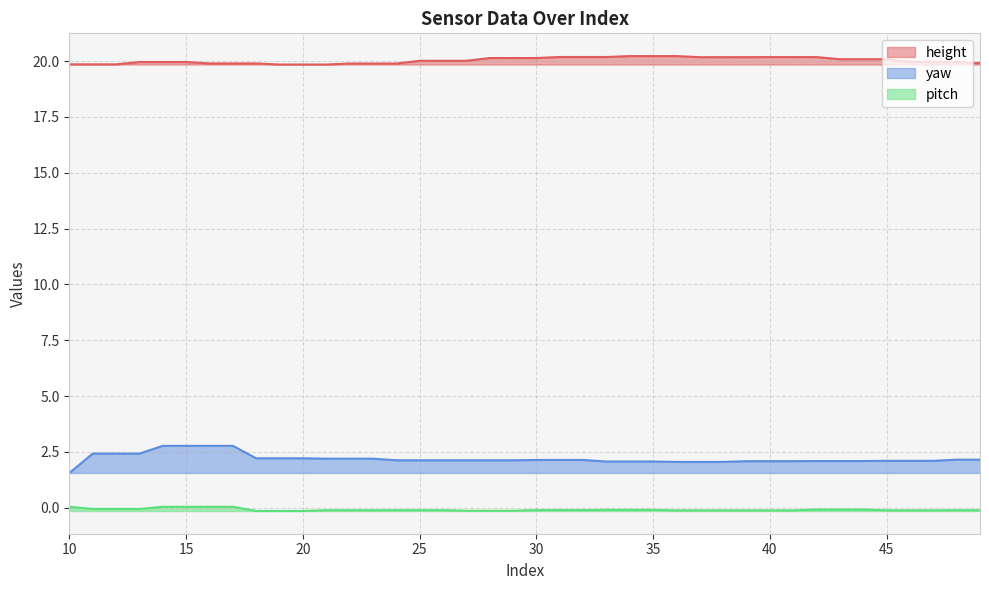

True or false: pitch and yaw intersect in this chart.

False